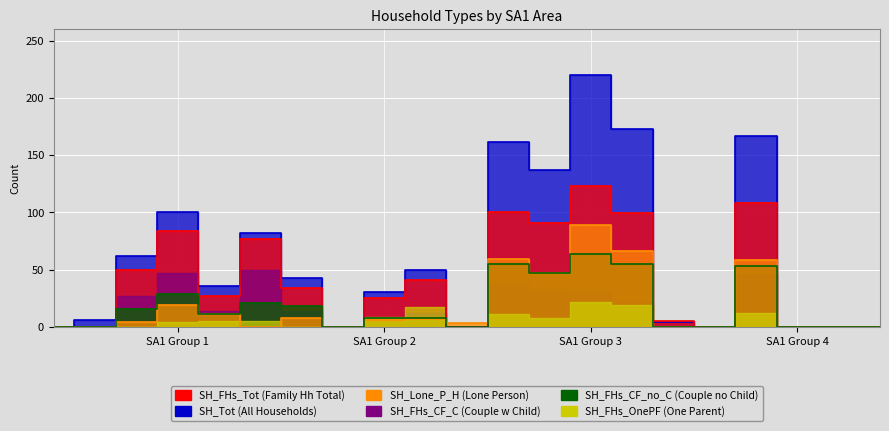

In SH_Tot, how many points are lower than both neighbors (excluding endpoints)?

5